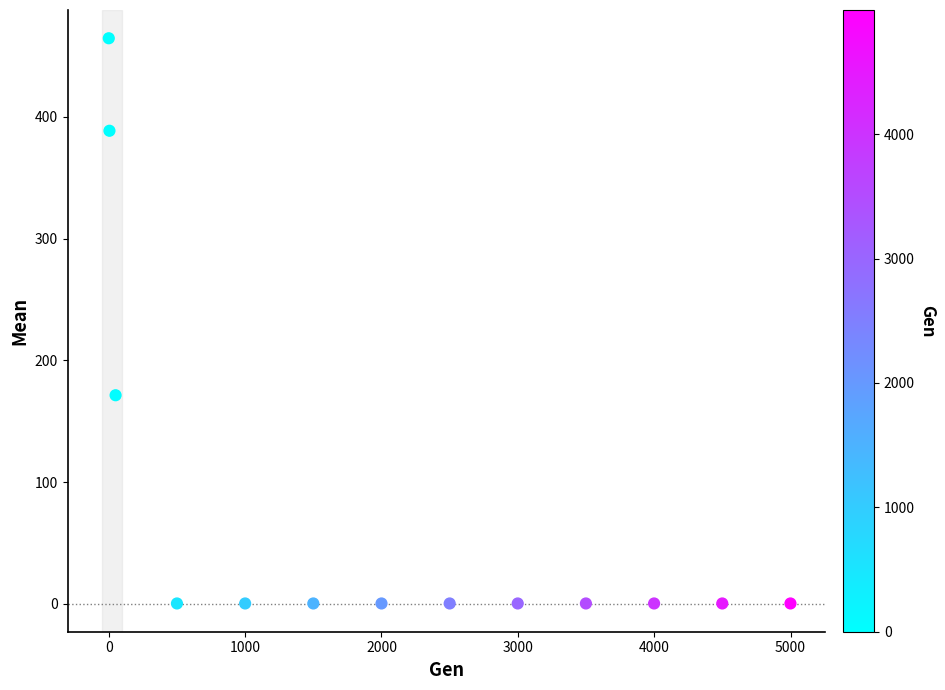

What Y value in the scatter plot is closest to 232?

171.4